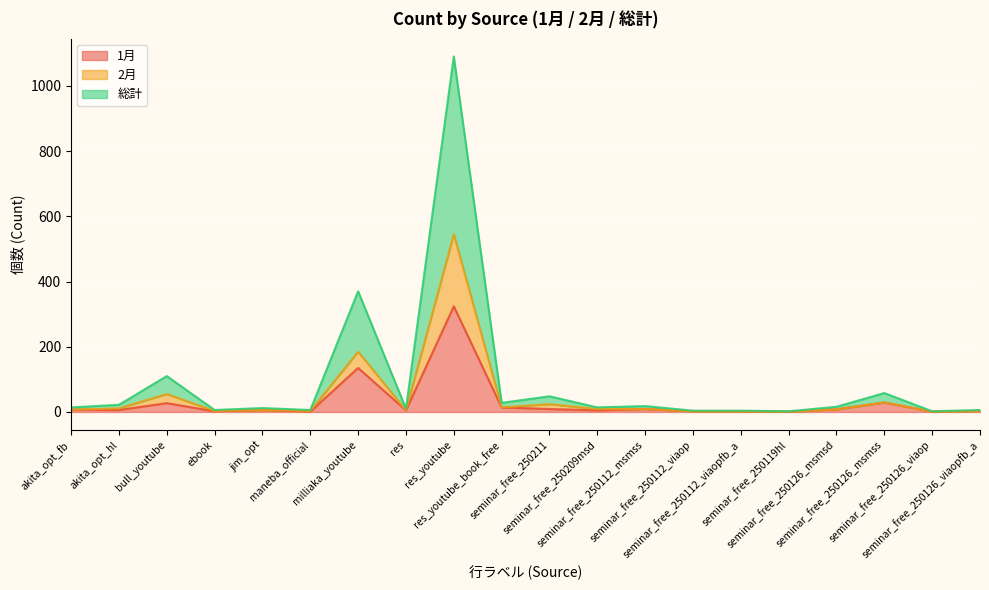

What is the sum of the 1月 values at res_youtube_book_free and seminar_free_250126_msmsd?

22